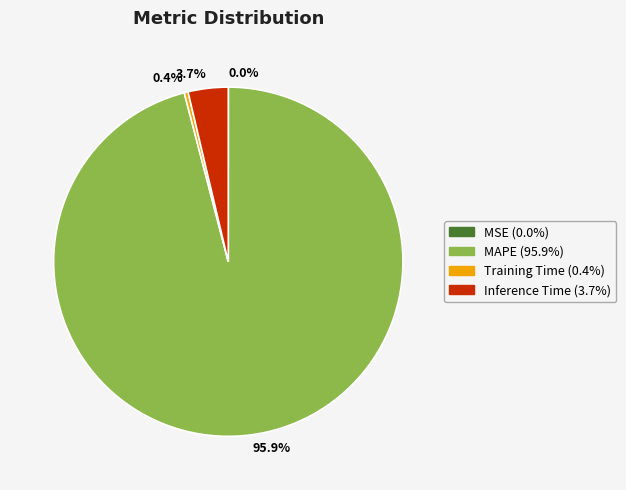

Combined, what portion of the pie is Training Time (0.4%) and Inference Time (3.7%)?

4.1%